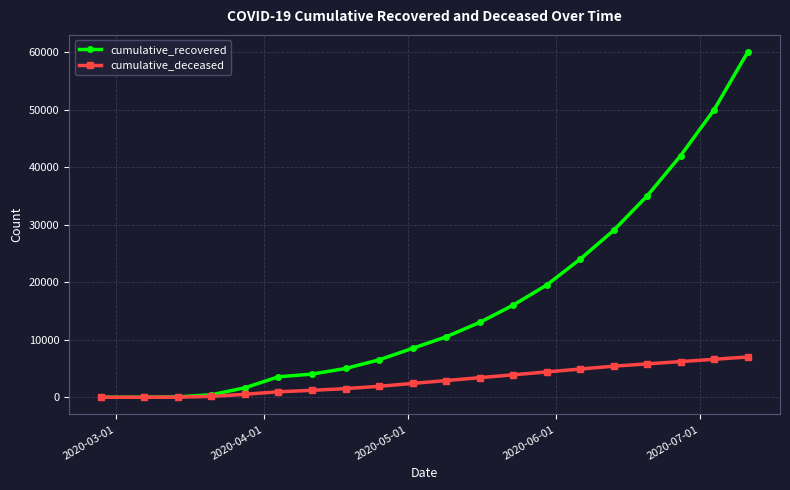

Rank the series by their maximum value, from highest to lowest.

cumulative_recovered, cumulative_deceased